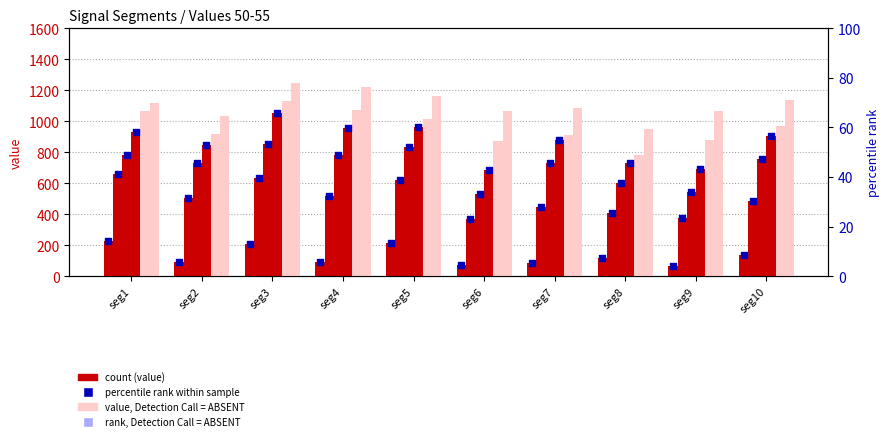

What is the total value across all series at seg1?

4780.0